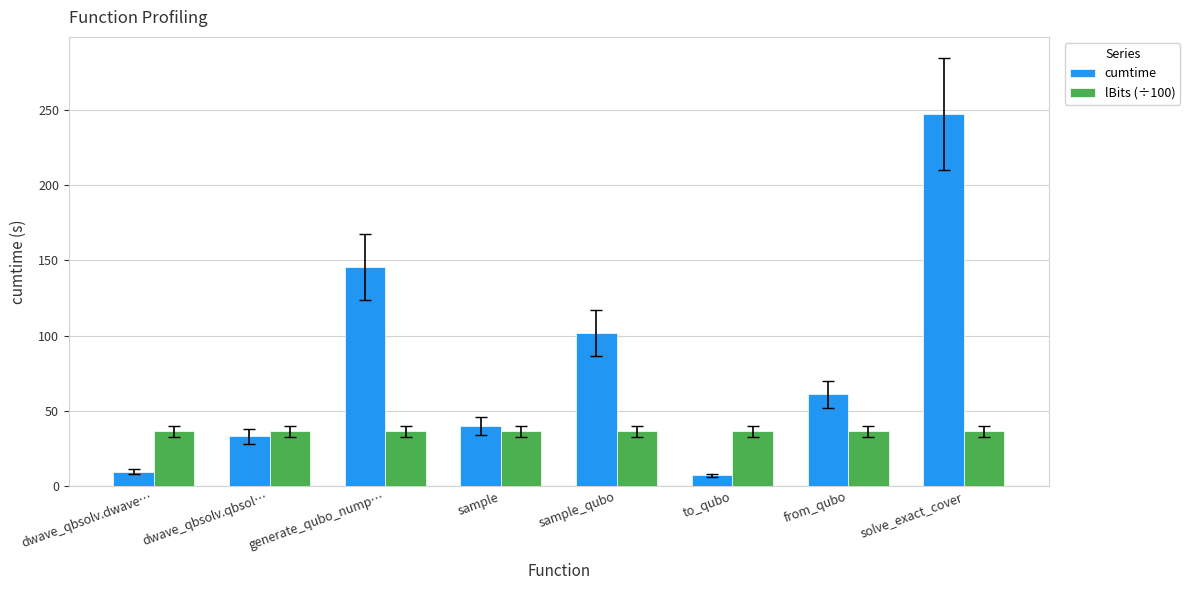

Is the value of cumtime at from_qubo greater than the value of lBits (÷100) at dwave_qbsolv.dwave…?

Yes